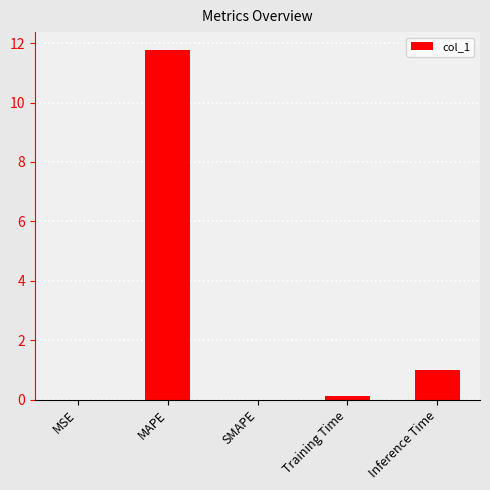

Is it true that the value at SMAPE is 0.0?

True